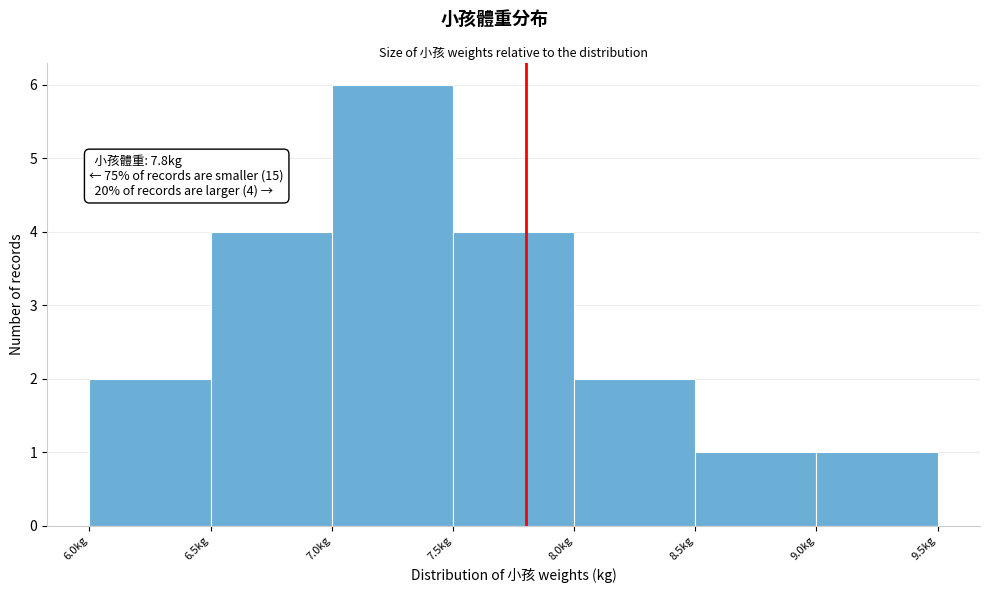

Over which range of the x-axis is the bar tallest?

7.0 to 7.5